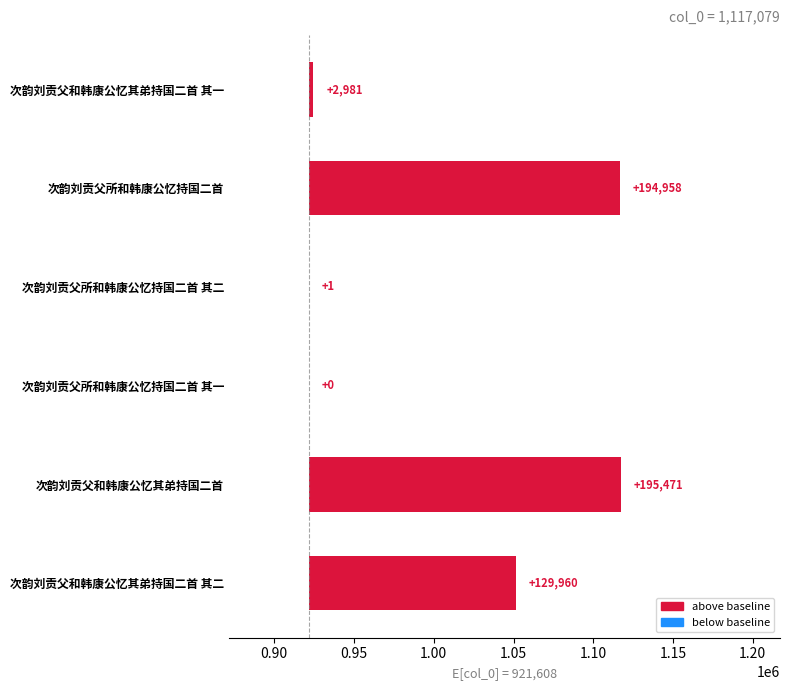

What is the sum of all values?

523371